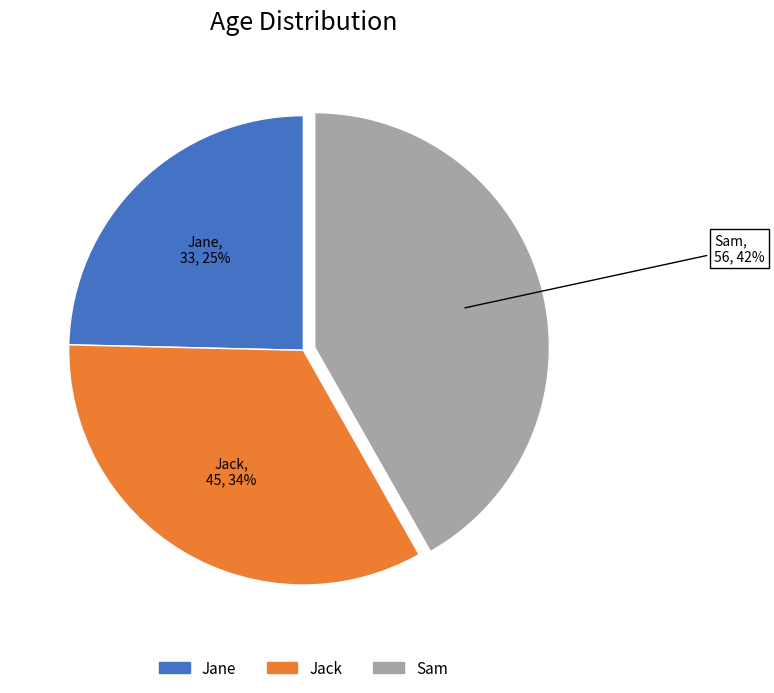

Is there a majority slice in this chart?

No